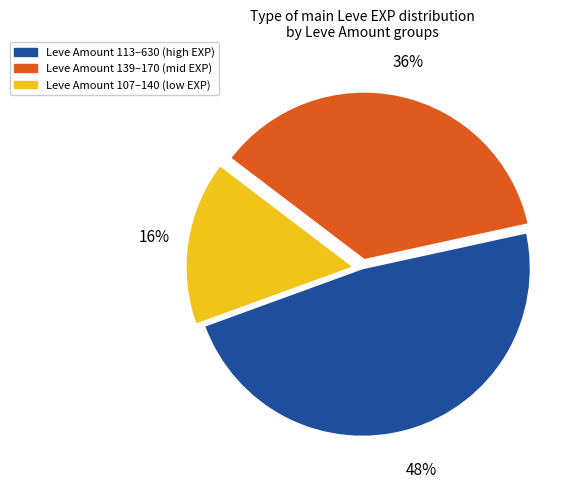

Count the number of slices in the pie.

3